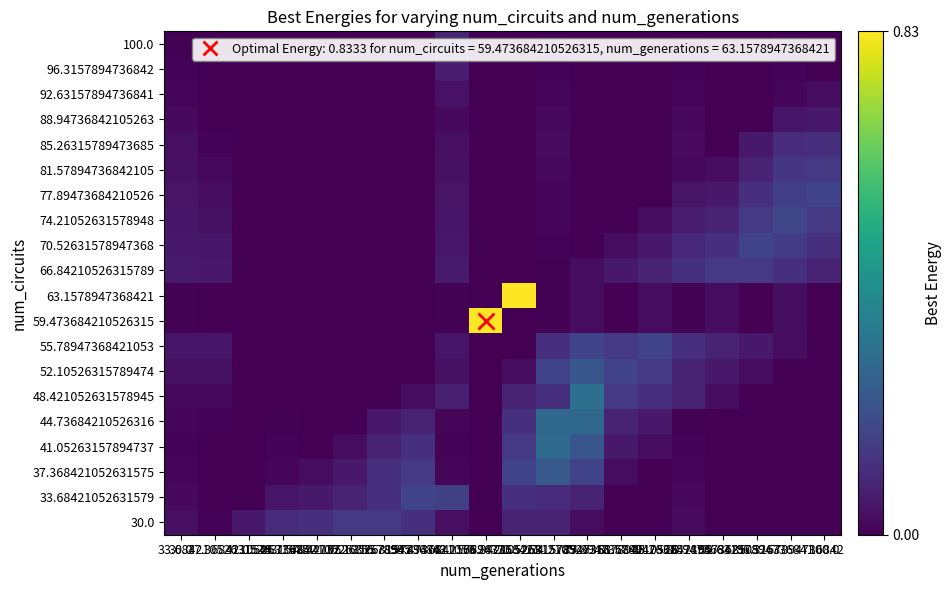

What is the difference between the highest and lowest values at 30.0?

0.1